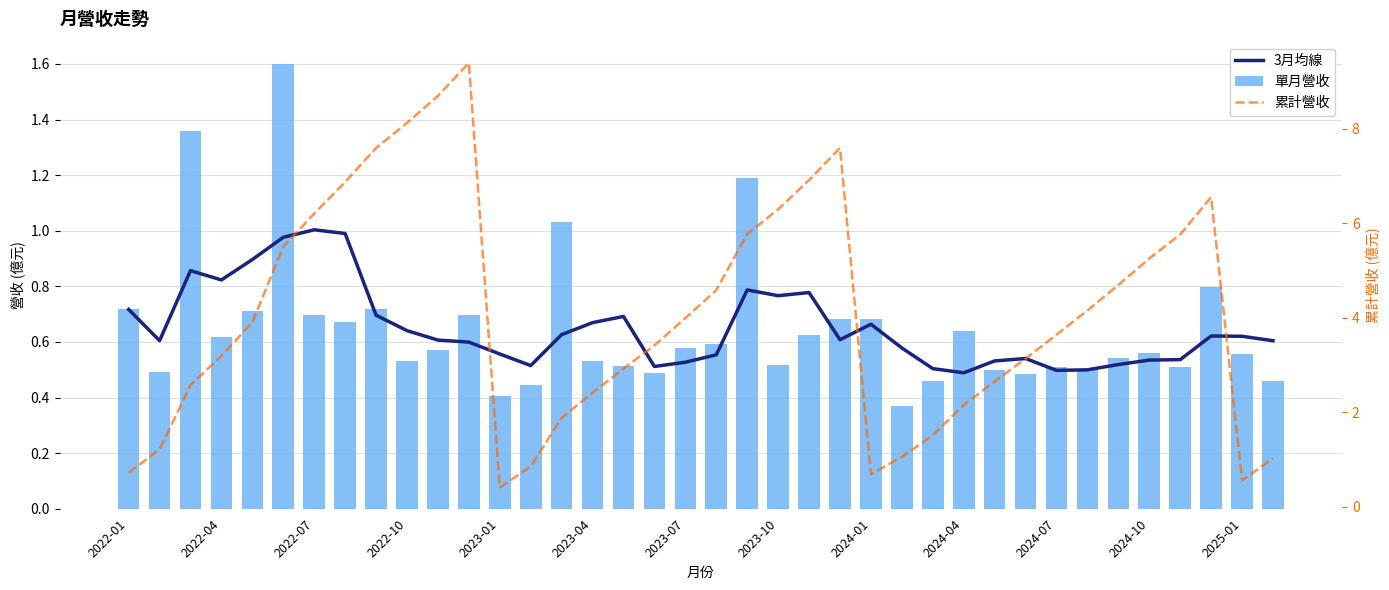

Which has a higher value, 36 or 26?

36